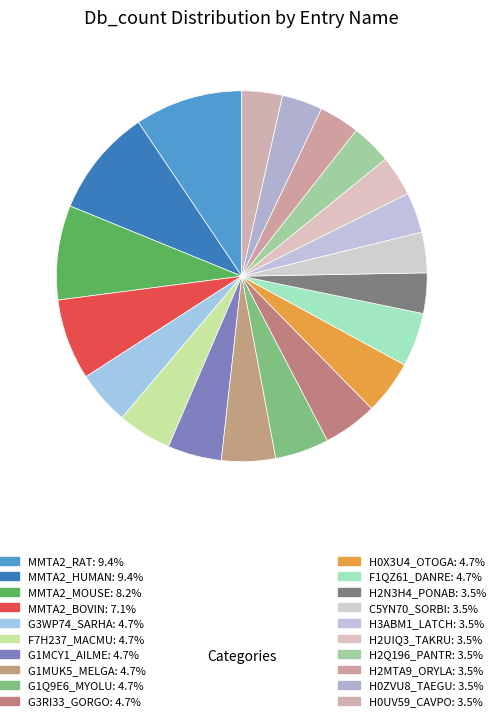

How many slices are in this pie chart?

20